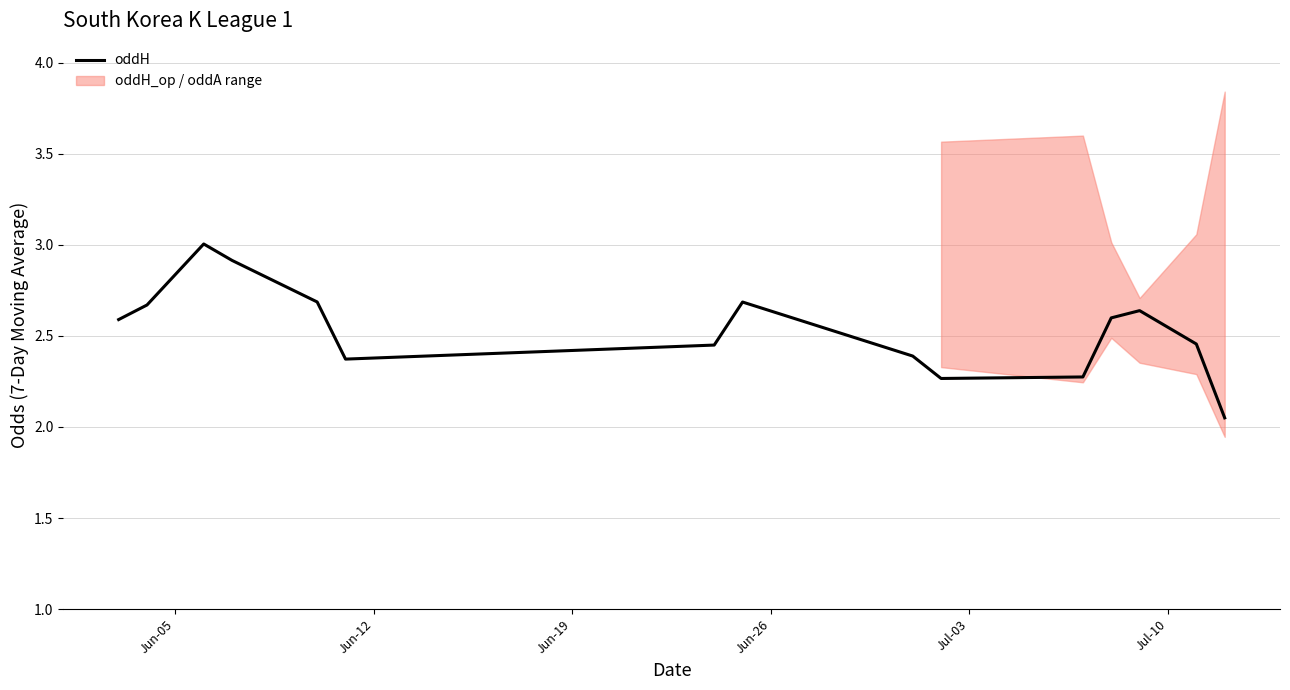

How many interior local valleys does the oddA_op series have?

4